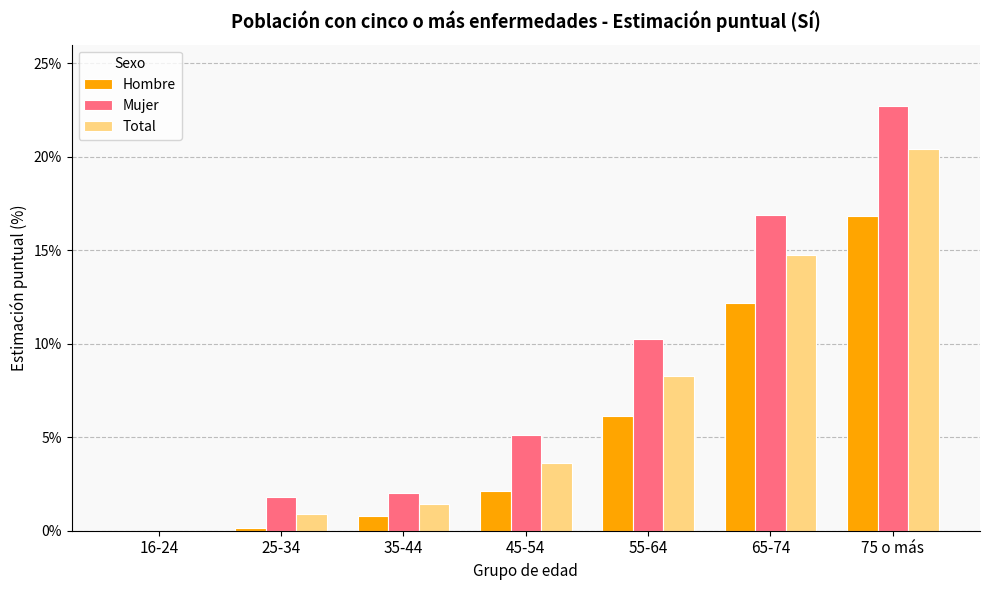

At which category does the chart reach its peak across all series?

75 o más